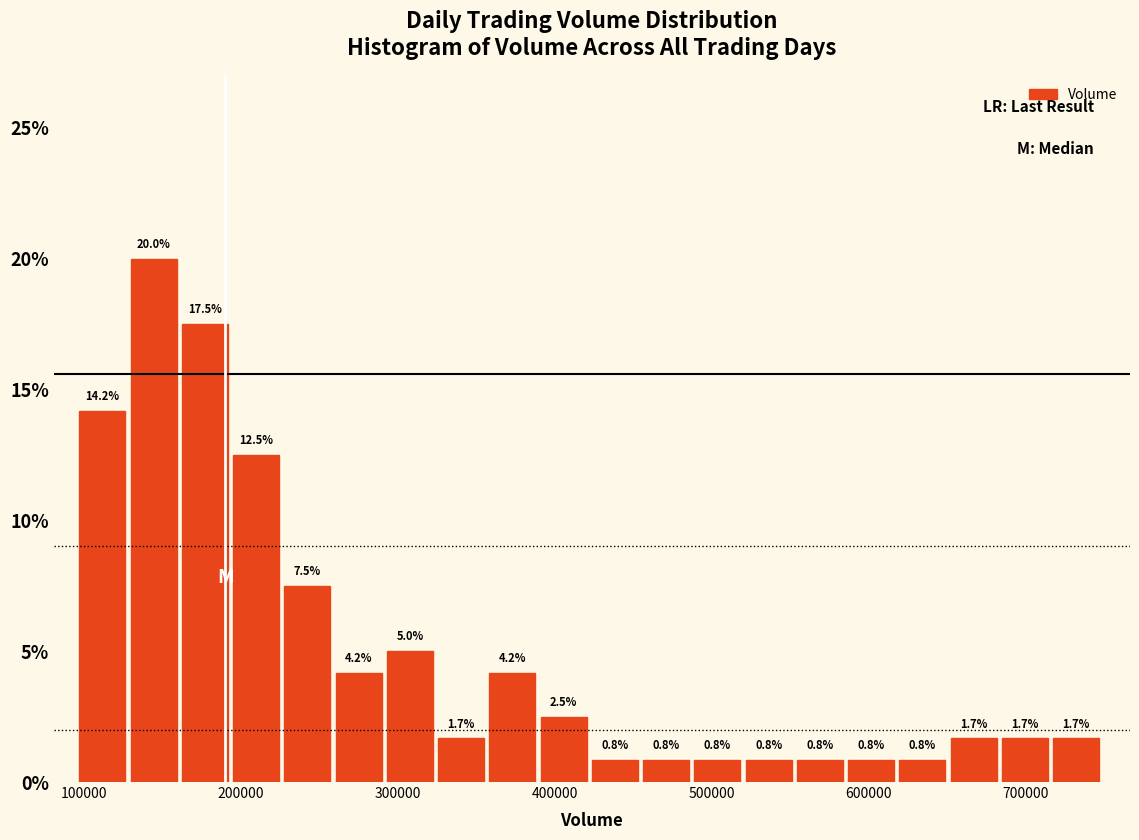

Around what value on the x-axis is the tallest bar? Give the approximate position of its centre, as read against the axis.

140000